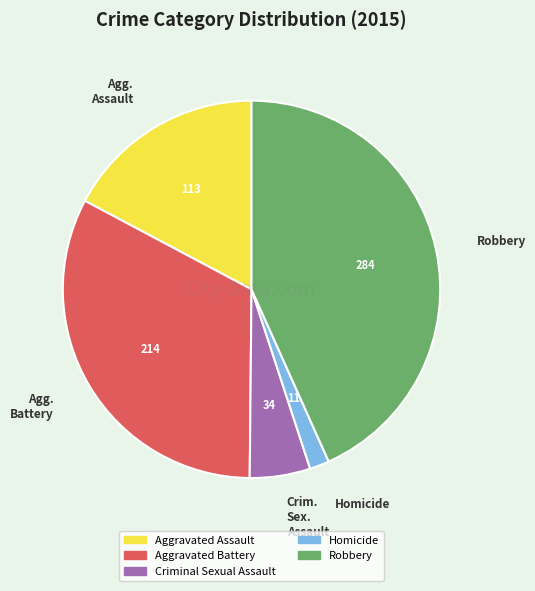

True or false: Criminal Sexual Assault accounts for 5% of the total.

True